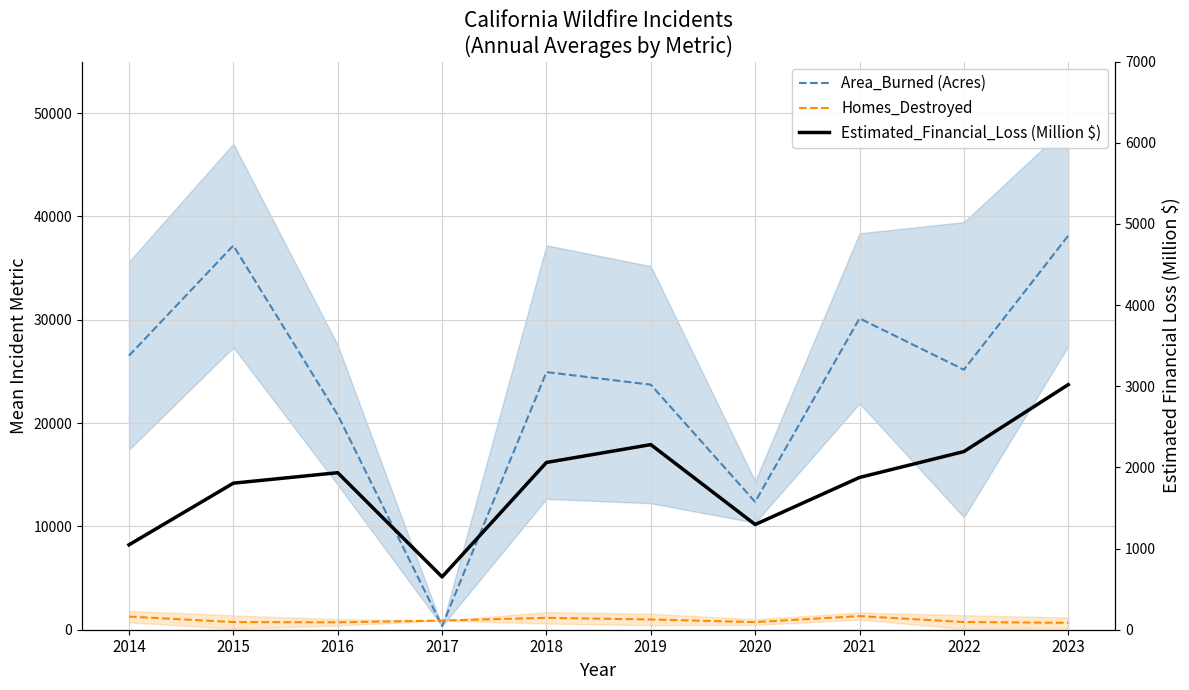

At how many categories does at least one series exceed 19060?

8